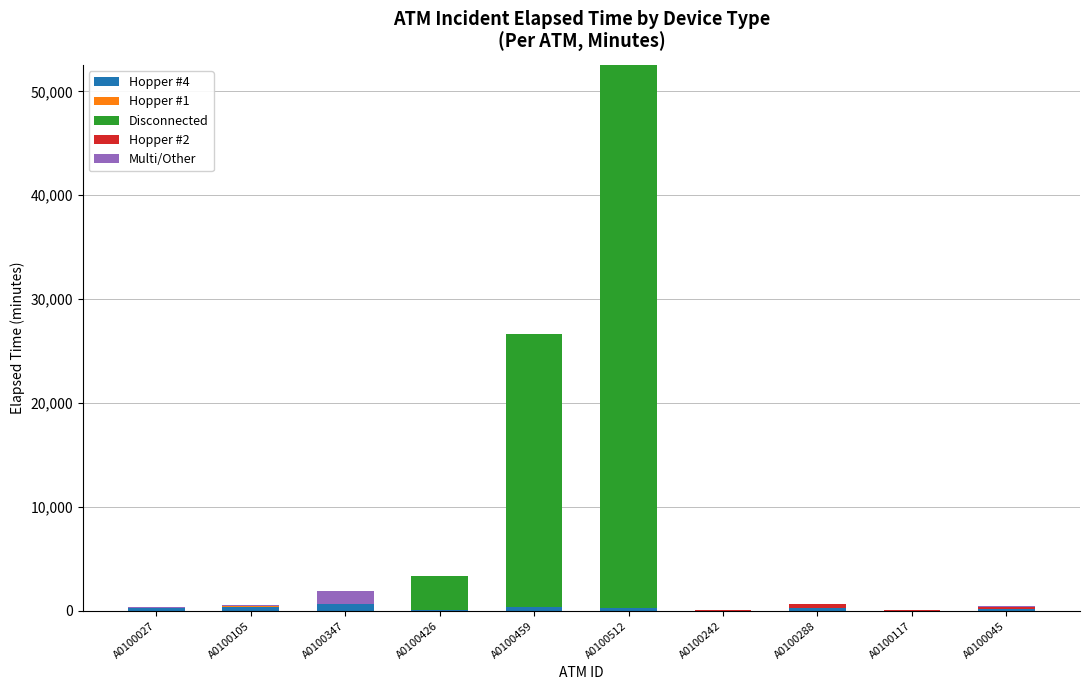

At which category is the sum across all series the highest?

A0100512